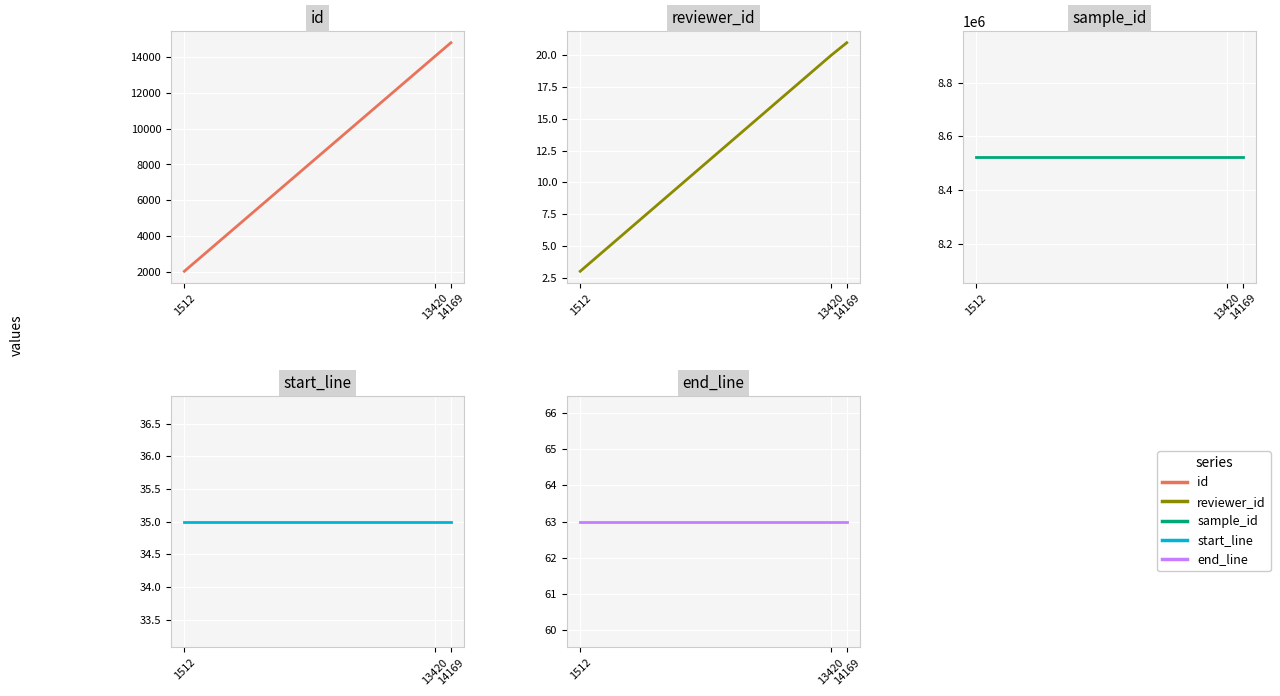

Which series has the largest range (max minus min)?

id